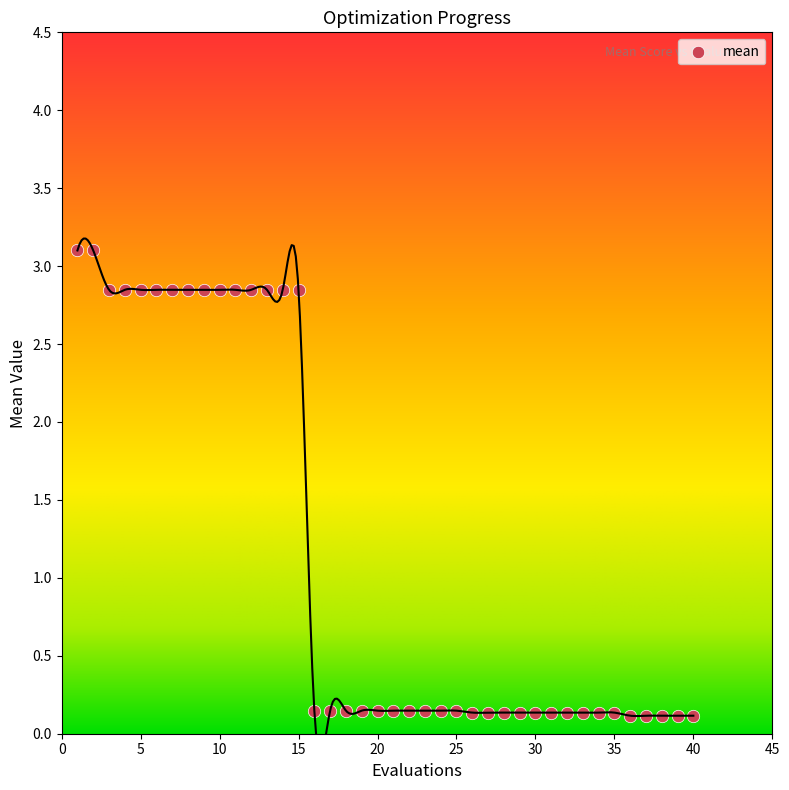

What is the range of Y values (max minus min)?

3.0